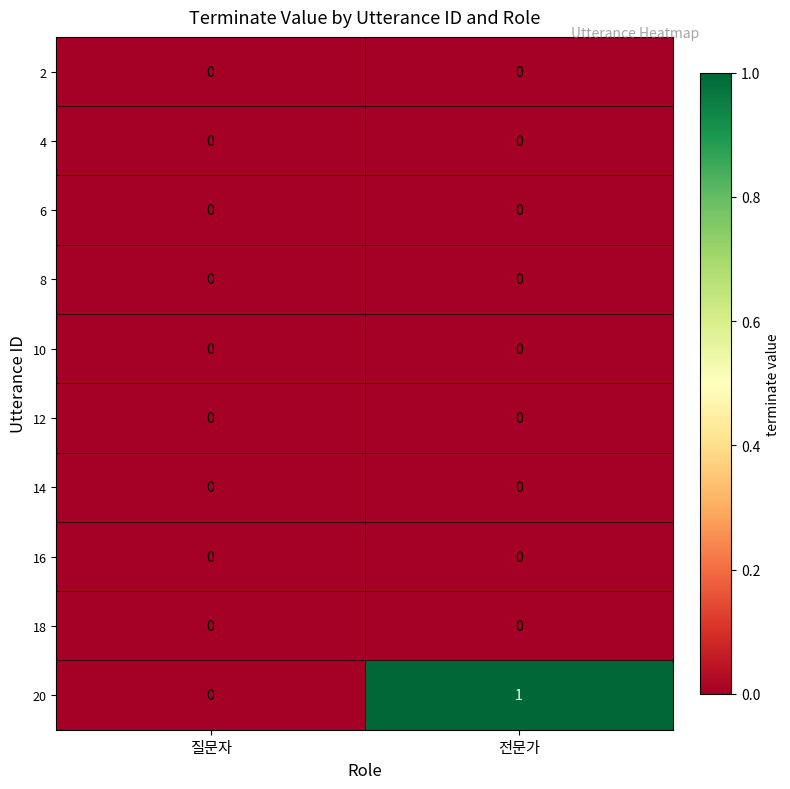

At which category is the sum across all series the highest?

전문가